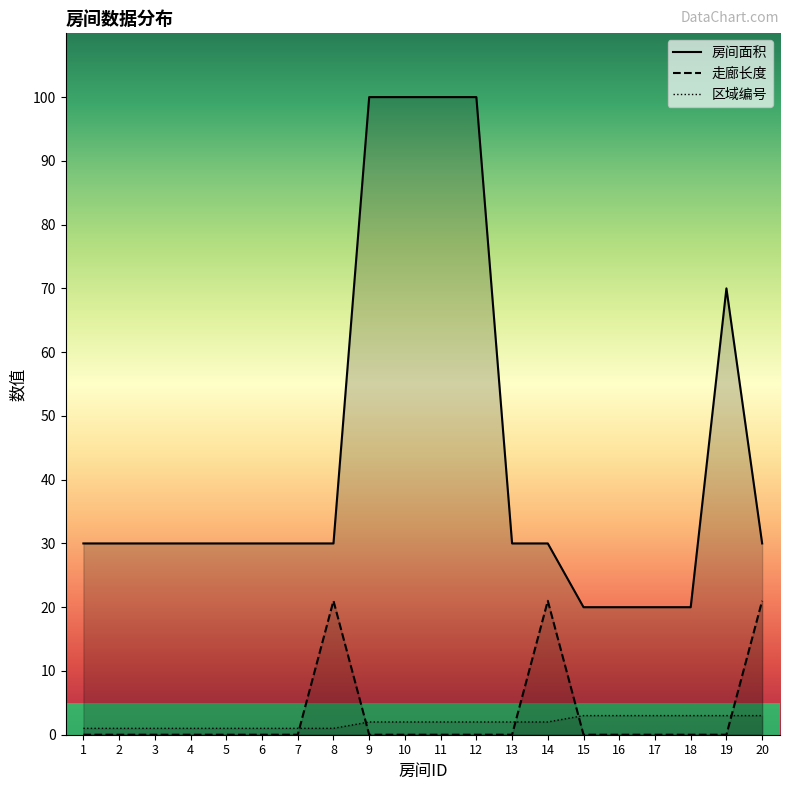

Where does the 区域编号 series first go above 2?

15